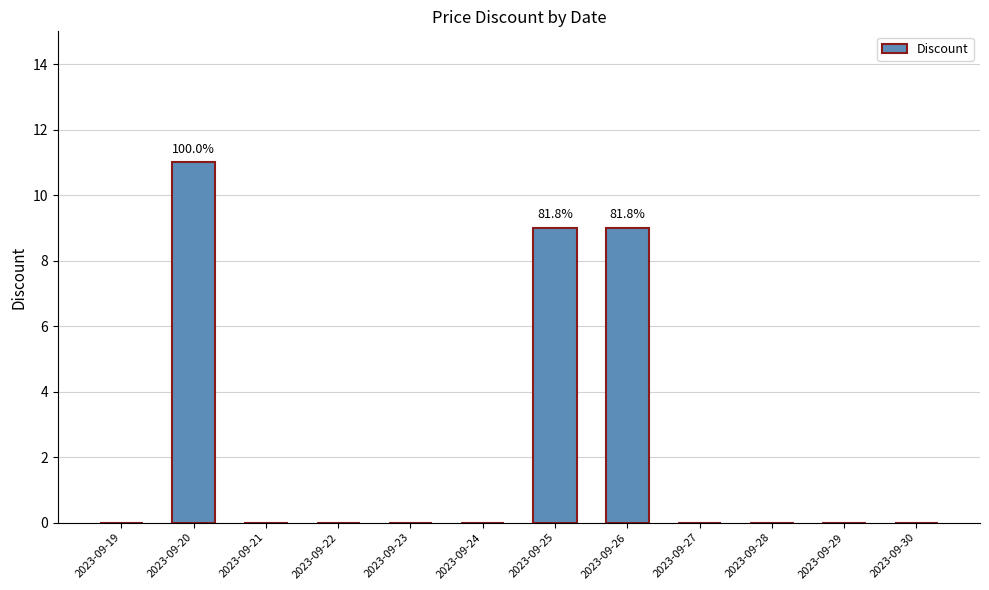

Reading right to left, what are all the values shown in this chart?

2023-09-30=0	2023-09-29=0	2023-09-28=0	2023-09-27=0	2023-09-26=9	2023-09-25=9	2023-09-24=0	2023-09-23=0	2023-09-22=0	2023-09-21=0	2023-09-20=11	2023-09-19=0